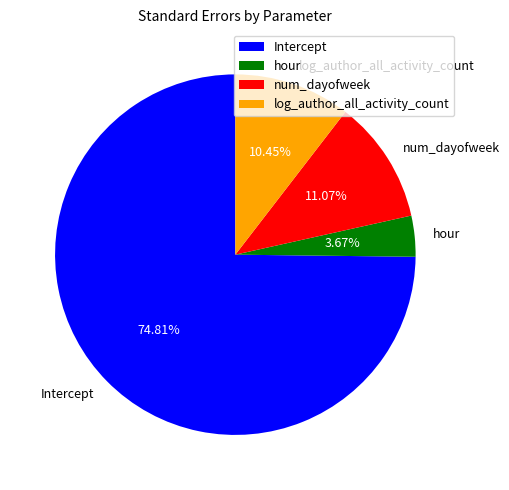

Which category has the biggest portion of the pie?

Intercept